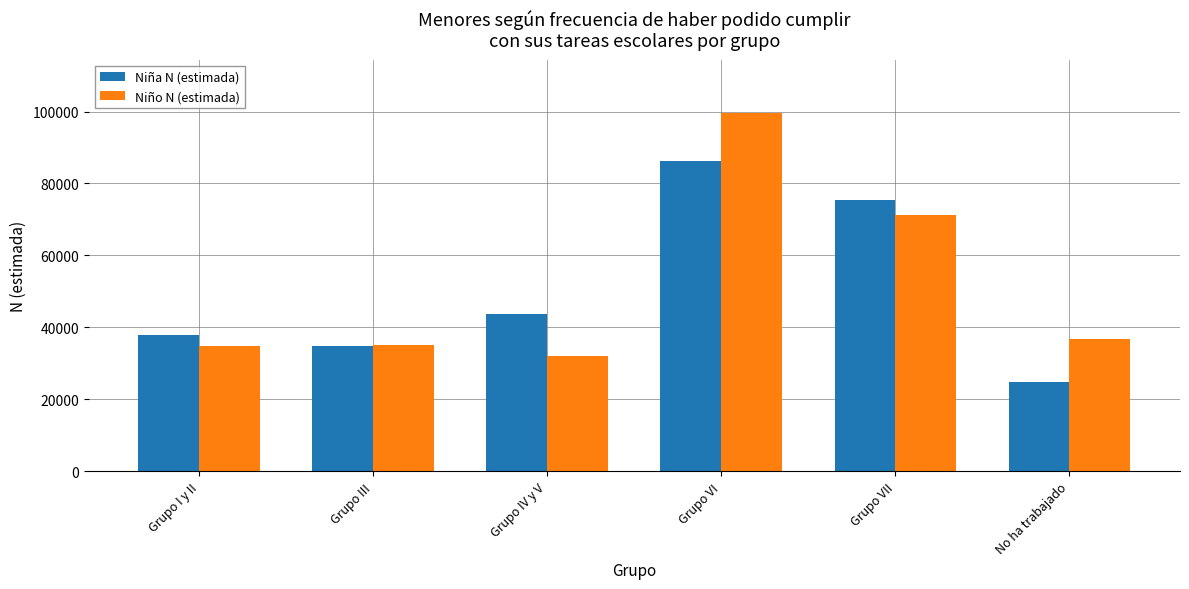

What is the highest value of the Niña N (estimada) series?

86203